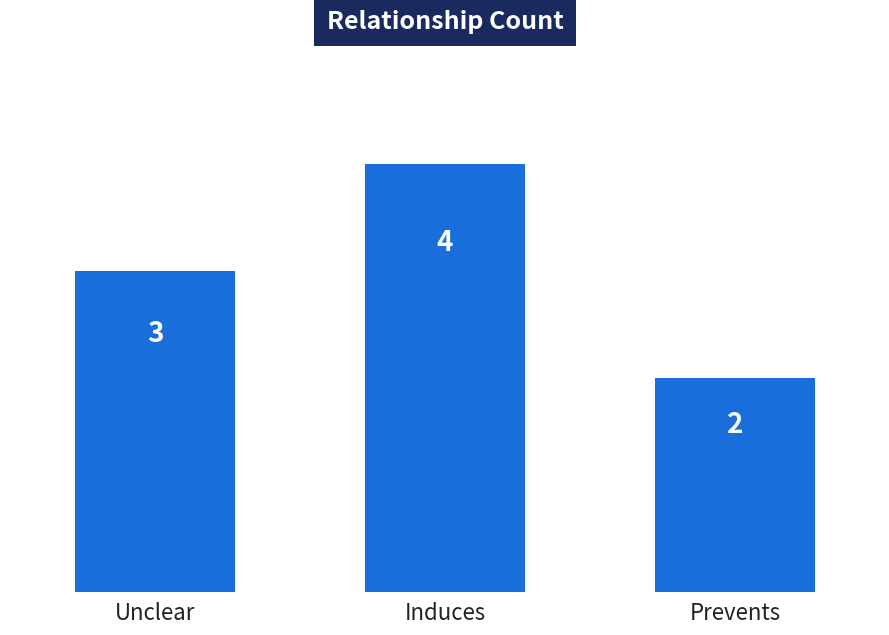

What is the label of the 3rd bar from the right?

Unclear